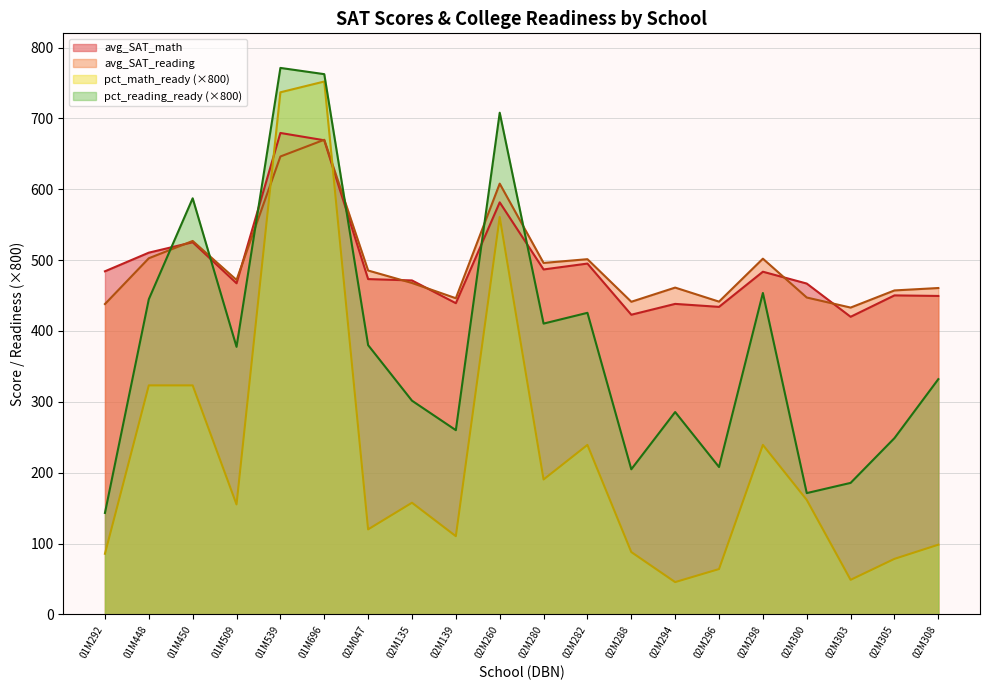

Rank the series by their maximum value, from lowest to highest.

avg_SAT_reading, avg_SAT_math, pct_math_ready (×800), pct_reading_ready (×800)